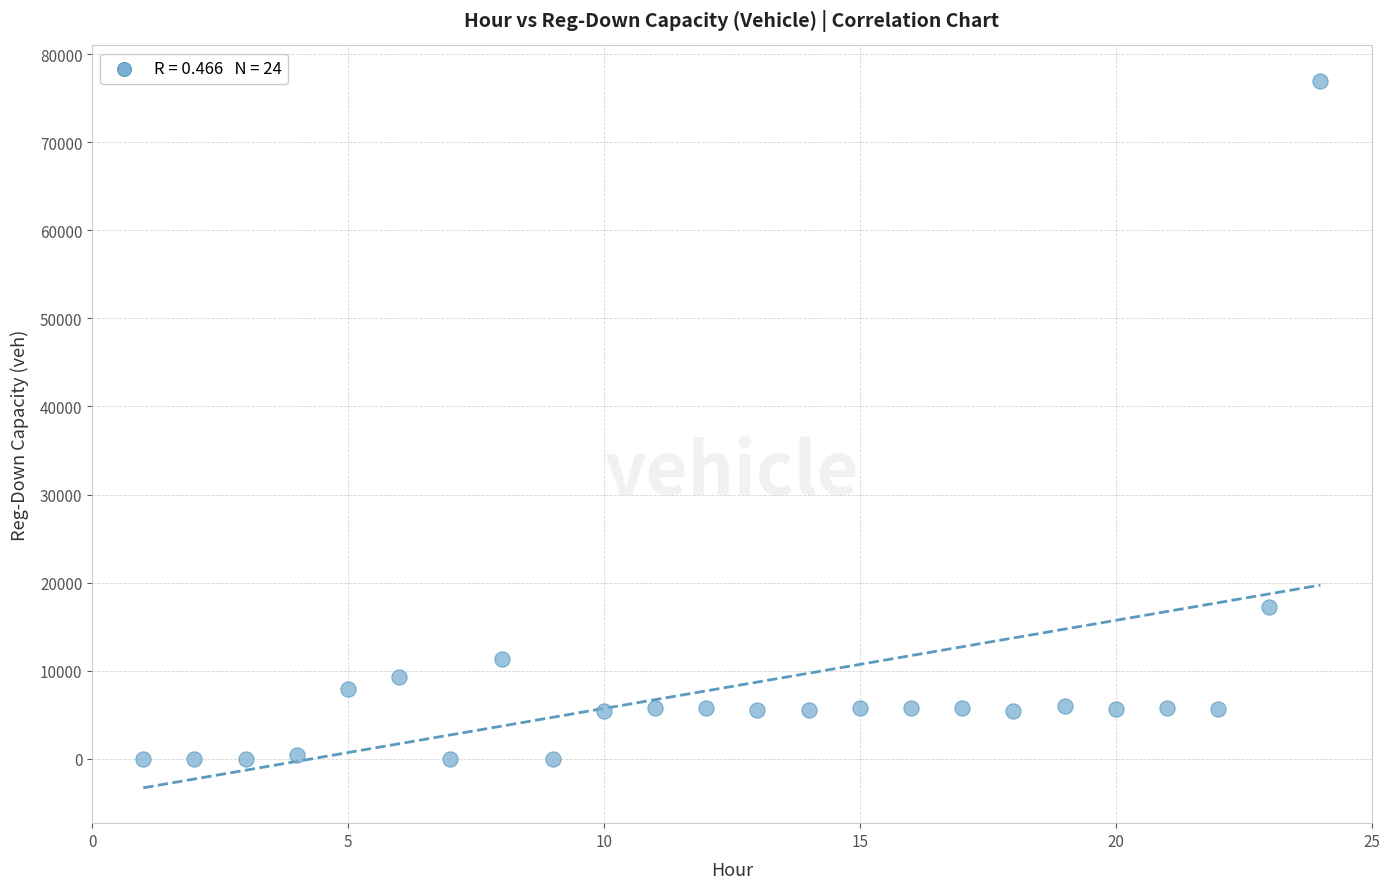

What Y value in the scatter plot is closest to 38500?

17202.1